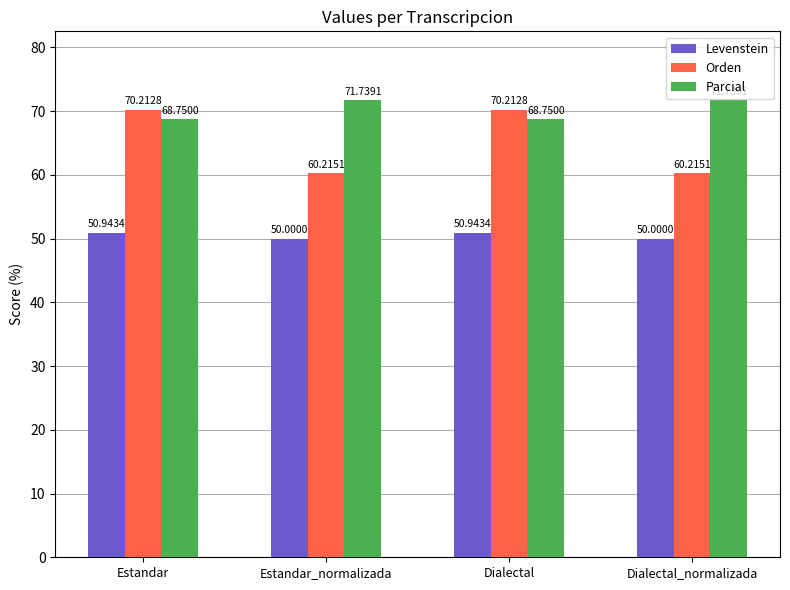

How many bars are there in each group?

3